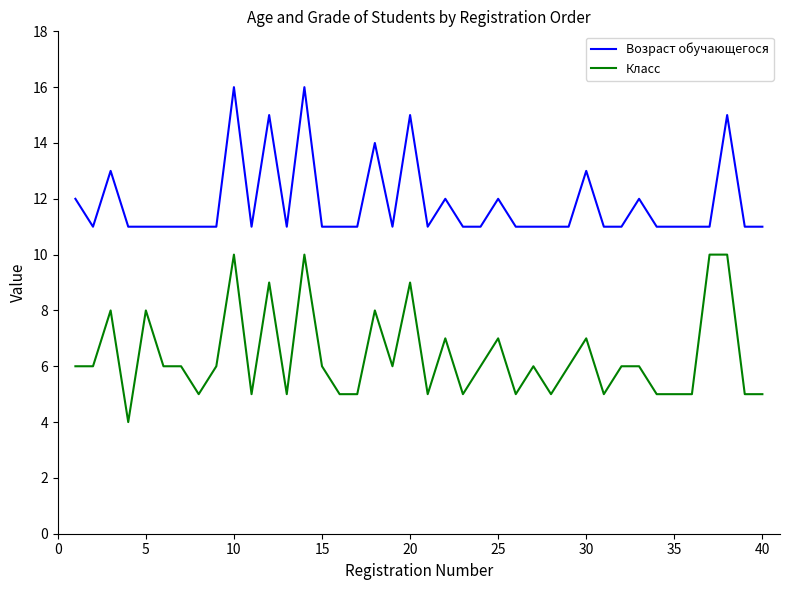

What is the highest value of the Класс series?

10